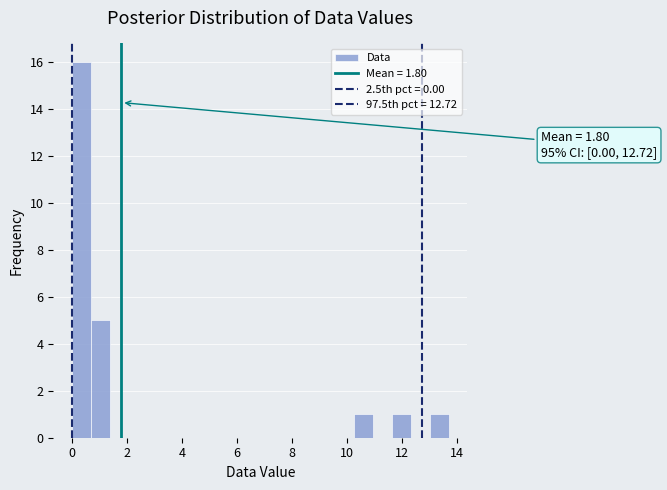

Read against the x-axis, roughly where is the centre of the tallest bar?

0.4